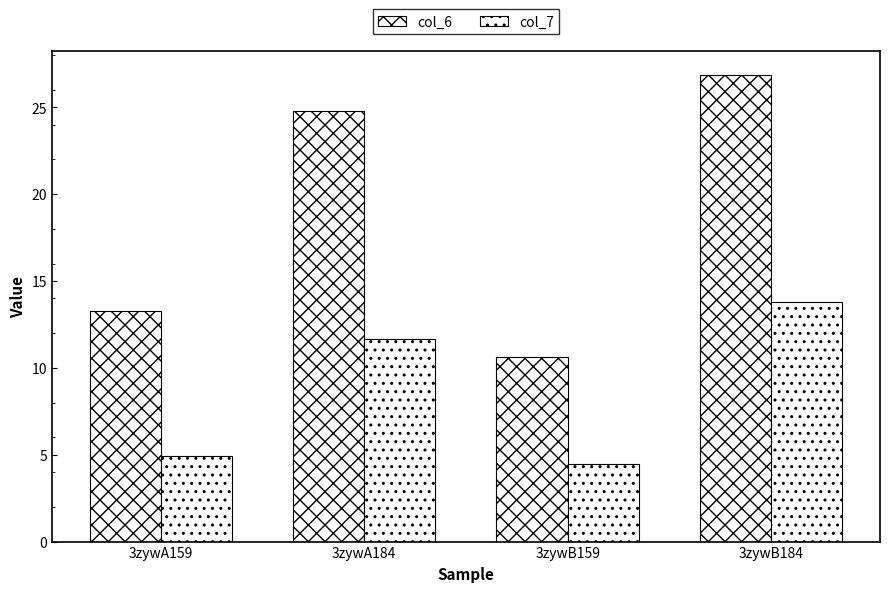

How many values in the col_7 series are below 11?

2